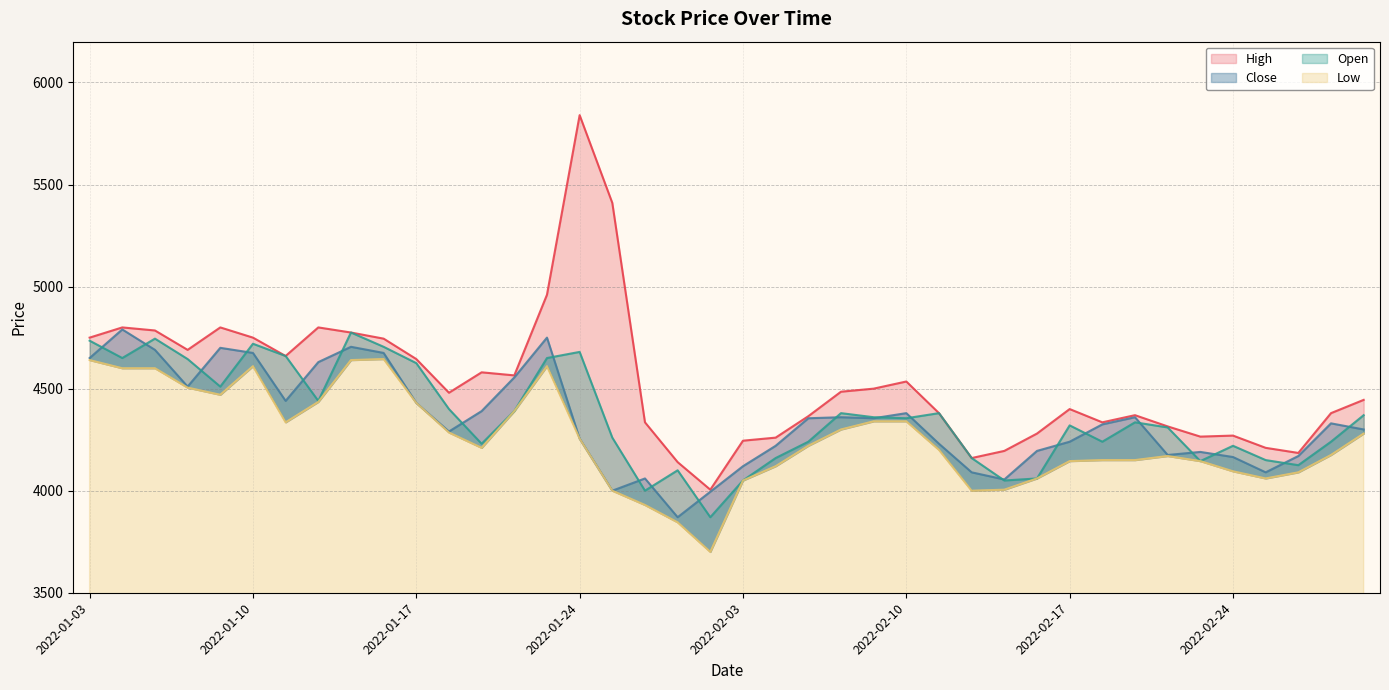

Count the number of data series in this chart.

4